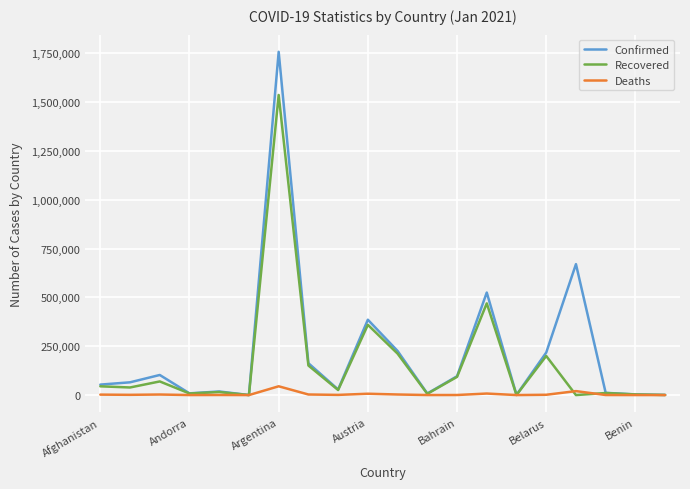

Rank the series by their average value, from highest to lowest.

Confirmed, Recovered, Deaths